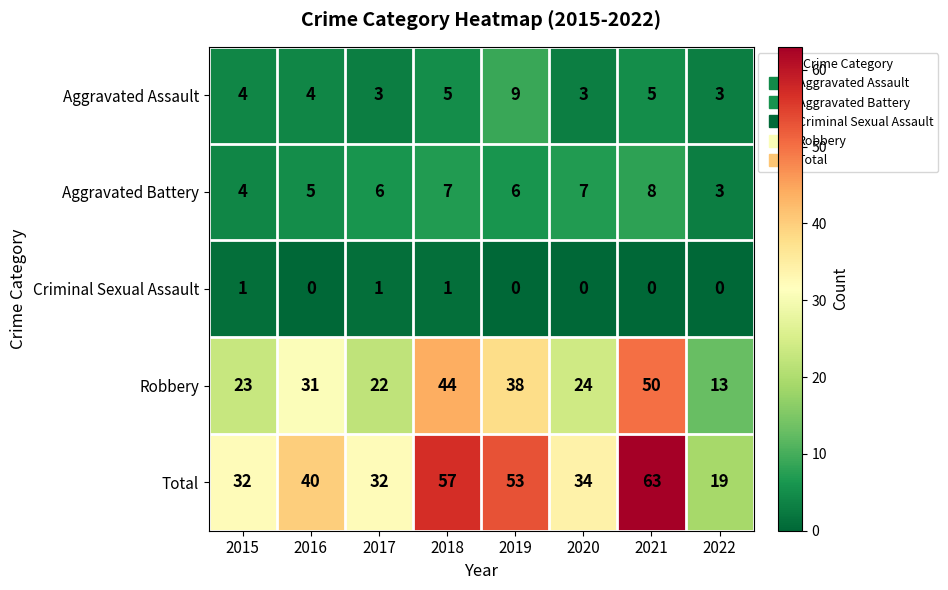

What is the difference between the maximum and minimum values in the Aggravated Assault series?

6